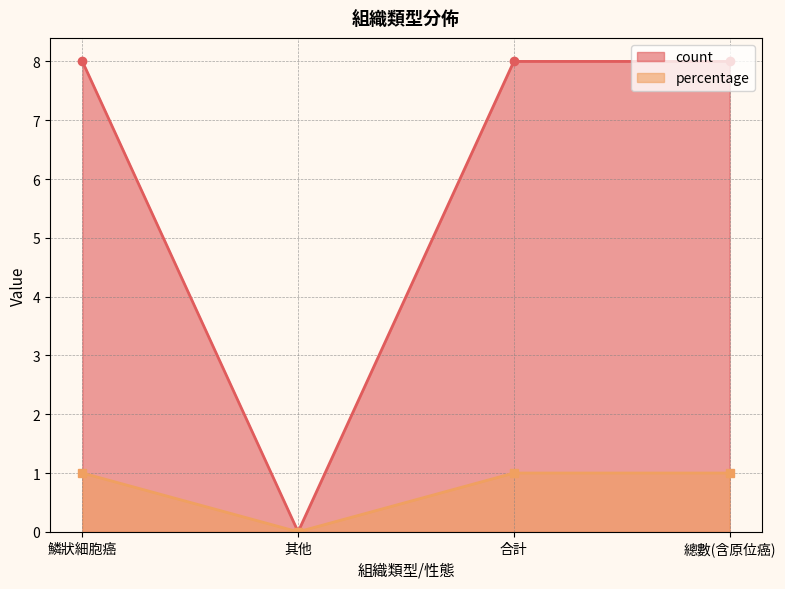

What are all the series names shown in the legend?

count, percentage